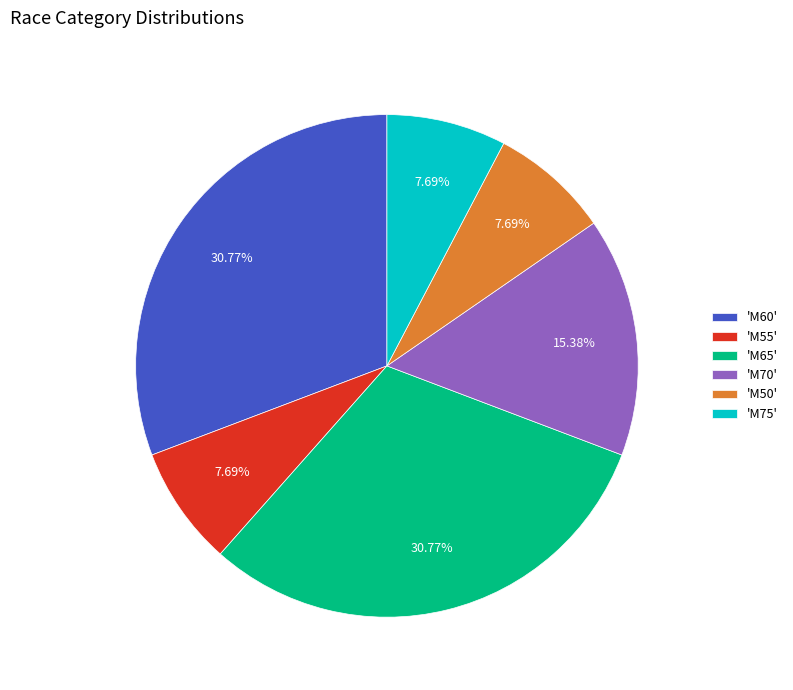

How many segments does this pie chart have?

6